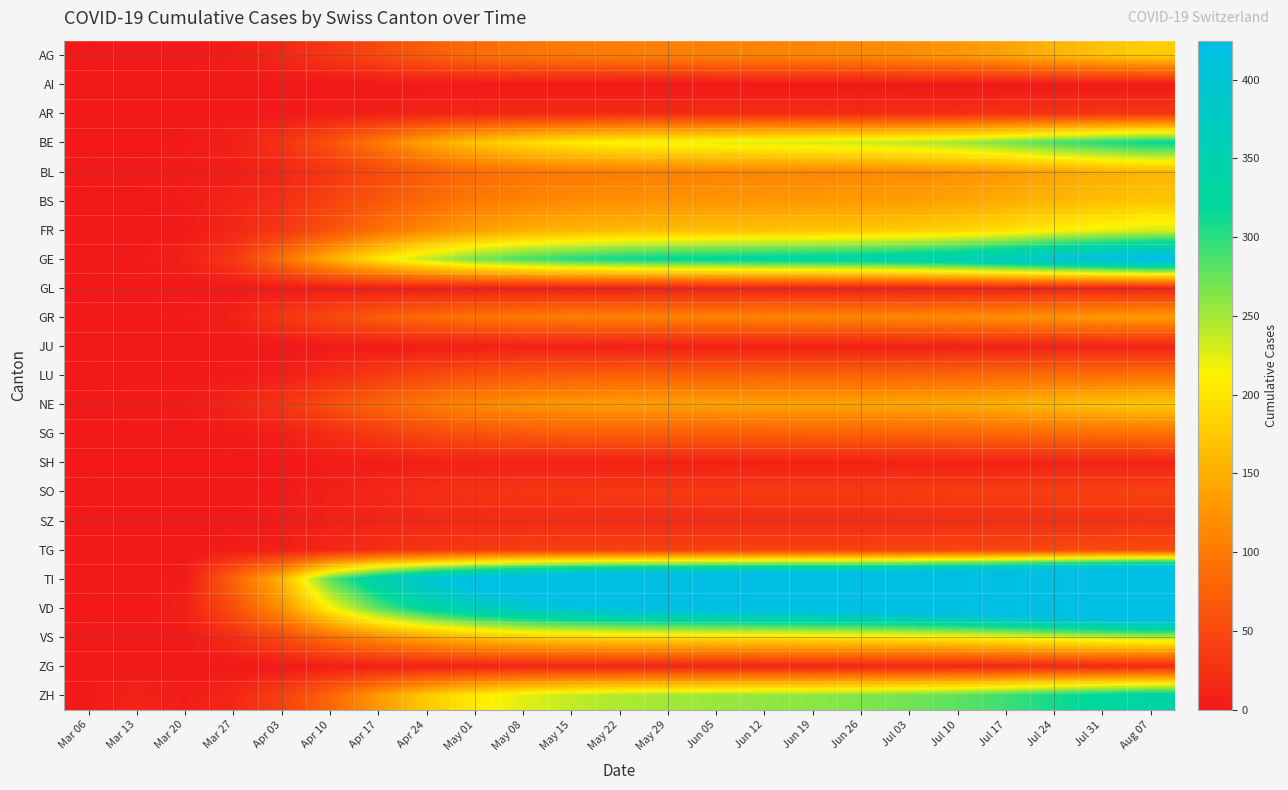

Reading left to right, list all the values displayed in this chart.

AG: Mar 06=1	Mar 13=0	Mar 20=1	Mar 27=5	Apr 03=15	Apr 10=30	Apr 17=50	Apr 24=70	May 01=85	May 08=95	May 15=100	May 22=104	May 29=106	Jun 05=108	Jun 12=110	Jun 19=112	Jun 26=115	Jul 03=120	Jul 10=128	Jul 17=140	Jul 24=155	Jul 31=168	Aug 07=178
AI: Mar 06=0	Mar 13=0	Mar 20=0	Mar 27=0	Apr 03=0	Apr 10=0	Apr 17=0	Apr 24=1	May 01=1	May 08=1	May 15=1	May 22=1	May 29=1	Jun 05=1	Jun 12=1	Jun 19=1	Jun 26=1	Jul 03=1	Jul 10=1	Jul 17=1	Jul 24=1	Jul 31=1	Aug 07=1
AR: Mar 06=0	Mar 13=0	Mar 20=0	Mar 27=2	Apr 03=3	Apr 10=5	Apr 17=8	Apr 24=12	May 01=15	May 08=17	May 15=18	May 22=19	May 29=19	Jun 05=20	Jun 12=20	Jun 19=20	Jun 26=21	Jul 03=22	Jul 10=23	Jul 17=25	Jul 24=27	Jul 31=29	Aug 07=30
BE: Mar 06=0	Mar 13=0	Mar 20=3	Mar 27=8	Apr 03=26	Apr 10=60	Apr 17=100	Apr 24=140	May 01=170	May 08=190	May 15=205	May 22=215	May 29=220	Jun 05=224	Jun 12=228	Jun 19=231	Jun 26=235	Jul 03=242	Jul 10=252	Jul 17=268	Jul 24=288	Jul 31=305	Aug 07=318
BL: Mar 06=0	Mar 13=2	Mar 20=3	Mar 27=5	Apr 03=14	Apr 10=30	Apr 17=50	Apr 24=70	May 01=85	May 08=95	May 15=100	May 22=104	May 29=107	Jun 05=109	Jun 12=111	Jun 19=113	Jun 26=115	Jul 03=118	Jul 10=123	Jul 17=130	Jul 24=140	Jul 31=149	Aug 07=156
BS: Mar 06=0	Mar 13=1	Mar 20=4	Mar 27=13	Apr 03=21	Apr 10=45	Apr 17=65	Apr 24=85	May 01=100	May 08=110	May 15=118	May 22=122	May 29=125	Jun 05=127	Jun 12=129	Jun 19=130	Jun 26=132	Jul 03=135	Jul 10=140	Jul 17=148	Jul 24=157	Jul 31=165	Aug 07=171
FR: Mar 06=0	Mar 13=0	Mar 20=1	Mar 27=14	Apr 03=31	Apr 10=60	Apr 17=90	Apr 24=115	May 01=135	May 08=148	May 15=155	May 22=160	May 29=163	Jun 05=165	Jun 12=167	Jun 19=169	Jun 26=172	Jul 03=177	Jul 10=184	Jul 17=195	Jul 24=208	Jul 31=219	Aug 07=228
GE: Mar 06=1	Mar 13=2	Mar 20=9	Mar 27=31	Apr 03=89	Apr 10=150	Apr 17=200	Apr 24=240	May 01=270	May 08=290	May 15=305	May 22=315	May 29=322	Jun 05=327	Jun 12=332	Jun 19=336	Jun 26=341	Jul 03=350	Jul 10=362	Jul 17=380	Jul 24=402	Jul 31=420	Aug 07=435
GL: Mar 06=0	Mar 13=0	Mar 20=0	Mar 27=0	Apr 03=2	Apr 10=3	Apr 17=4	Apr 24=5	May 01=6	May 08=6	May 15=6	May 22=6	May 29=7	Jun 05=7	Jun 12=7	Jun 19=7	Jun 26=7	Jul 03=7	Jul 10=8	Jul 17=8	Jul 24=9	Jul 31=9	Aug 07=10
GR: Mar 06=0	Mar 13=1	Mar 20=3	Mar 27=9	Apr 03=30	Apr 10=50	Apr 17=70	Apr 24=85	May 01=95	May 08=100	May 15=104	May 22=107	May 29=108	Jun 05=109	Jun 12=110	Jun 19=111	Jun 26=112	Jul 03=114	Jul 10=117	Jul 17=121	Jul 24=126	Jul 31=130	Aug 07=133
JU: Mar 06=0	Mar 13=0	Mar 20=0	Mar 27=0	Apr 03=0	Apr 10=2	Apr 17=3	Apr 24=5	May 01=6	May 08=7	May 15=7	May 22=7	May 29=8	Jun 05=8	Jun 12=8	Jun 19=8	Jun 26=8	Jul 03=8	Jul 10=9	Jul 17=9	Jul 24=10	Jul 31=10	Aug 07=11
LU: Mar 06=0	Mar 13=1	Mar 20=1	Mar 27=3	Apr 03=7	Apr 10=20	Apr 17=35	Apr 24=50	May 01=60	May 08=67	May 15=71	May 22=74	May 29=75	Jun 05=76	Jun 12=77	Jun 19=77	Jun 26=78	Jul 03=79	Jul 10=81	Jul 17=84	Jul 24=87	Jul 31=90	Aug 07=92
NE: Mar 06=0	Mar 13=4	Mar 20=3	Mar 27=13	Apr 03=28	Apr 10=55	Apr 17=80	Apr 24=100	May 01=115	May 08=124	May 15=130	May 22=134	May 29=136	Jun 05=137	Jun 12=138	Jun 19=139	Jun 26=140	Jul 03=143	Jul 10=147	Jul 17=153	Jul 24=161	Jul 31=168	Aug 07=174
SG: Mar 06=0	Mar 13=1	Mar 20=0	Mar 27=2	Apr 03=8	Apr 10=20	Apr 17=35	Apr 24=50	May 01=60	May 08=66	May 15=70	May 22=72	May 29=73	Jun 05=74	Jun 12=74	Jun 19=75	Jun 26=76	Jul 03=77	Jul 10=79	Jul 17=82	Jul 24=85	Jul 31=88	Aug 07=90
SH: Mar 06=0	Mar 13=0	Mar 20=0	Mar 27=0	Apr 03=1	Apr 10=3	Apr 17=5	Apr 24=7	May 01=8	May 08=9	May 15=9	May 22=9	May 29=9	Jun 05=9	Jun 12=9	Jun 19=9	Jun 26=9	Jul 03=10	Jul 10=10	Jul 17=10	Jul 24=11	Jul 31=11	Aug 07=11
SO: Mar 06=0	Mar 13=1	Mar 20=0	Mar 27=1	Apr 03=3	Apr 10=8	Apr 17=15	Apr 24=22	May 01=27	May 08=30	May 15=32	May 22=33	May 29=34	Jun 05=34	Jun 12=35	Jun 19=35	Jun 26=35	Jul 03=36	Jul 10=37	Jul 17=38	Jul 24=40	Jul 31=41	Aug 07=42
SZ: Mar 06=0	Mar 13=0	Mar 20=0	Mar 27=1	Apr 03=4	Apr 10=8	Apr 17=12	Apr 24=15	May 01=17	May 08=18	May 15=19	May 22=19	May 29=19	Jun 05=20	Jun 12=20	Jun 19=20	Jun 26=20	Jul 03=21	Jul 10=22	Jul 17=23	Jul 24=24	Jul 31=25	Aug 07=26
TG: Mar 06=0	Mar 13=0	Mar 20=0	Mar 27=4	Apr 03=7	Apr 10=15	Apr 17=22	Apr 24=30	May 01=35	May 08=38	May 15=40	May 22=41	May 29=41	Jun 05=42	Jun 12=42	Jun 19=42	Jun 26=43	Jul 03=44	Jul 10=45	Jul 17=47	Jul 24=49	Jul 31=51	Aug 07=52
TI: Mar 06=0	Mar 13=1	Mar 20=3	Mar 27=76	Apr 03=155	Apr 10=280	Apr 17=350	Apr 24=400	May 01=440	May 08=470	May 15=490	May 22=503	May 29=512	Jun 05=518	Jun 12=524	Jun 19=529	Jun 26=535	Jul 03=545	Jul 10=560	Jul 17=582	Jul 24=610	Jul 31=635	Aug 07=655
VD: Mar 06=0	Mar 13=0	Mar 20=7	Mar 27=54	Apr 03=123	Apr 10=210	Apr 17=280	Apr 24=330	May 01=365	May 08=390	May 15=408	May 22=420	May 29=428	Jun 05=433	Jun 12=438	Jun 19=442	Jun 26=447	Jul 03=455	Jul 10=466	Jul 17=483	Jul 24=505	Jul 31=524	Aug 07=540
VS: Mar 06=0	Mar 13=0	Mar 20=0	Mar 27=21	Apr 03=51	Apr 10=90	Apr 17=120	Apr 24=145	May 01=165	May 08=178	May 15=185	May 22=190	May 29=193	Jun 05=195	Jun 12=197	Jun 19=199	Jun 26=201	Jul 03=205	Jul 10=210	Jul 17=218	Jul 24=228	Jul 31=237	Aug 07=244
ZG: Mar 06=0	Mar 13=0	Mar 20=0	Mar 27=0	Apr 03=2	Apr 10=5	Apr 17=7	Apr 24=9	May 01=10	May 08=11	May 15=12	May 22=12	May 29=12	Jun 05=12	Jun 12=13	Jun 19=13	Jun 26=13	Jul 03=13	Jul 10=13	Jul 17=14	Jul 24=14	Jul 31=15	Aug 07=15
ZH: Mar 06=1	Mar 13=11	Mar 20=4	Mar 27=15	Apr 03=41	Apr 10=80	Apr 17=130	Apr 24=175	May 01=205	May 08=225	May 15=238	May 22=246	May 29=251	Jun 05=255	Jun 12=258	Jun 19=261	Jun 26=265	Jul 03=271	Jul 10=280	Jul 17=293	Jul 24=310	Jul 31=325	Aug 07=337